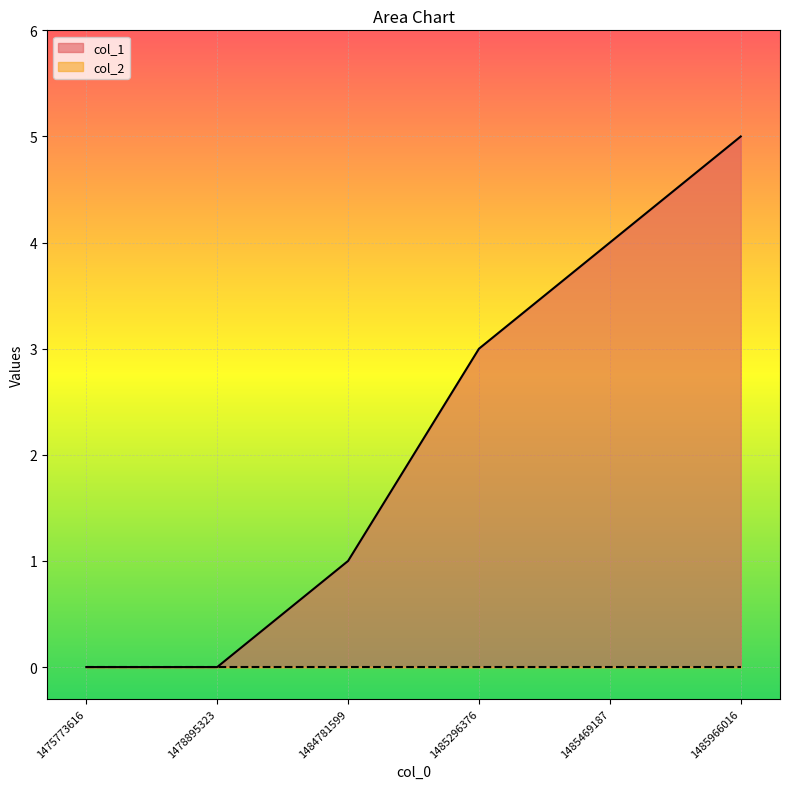

What is the change in value from 1475773616 to 1485966016?

+5